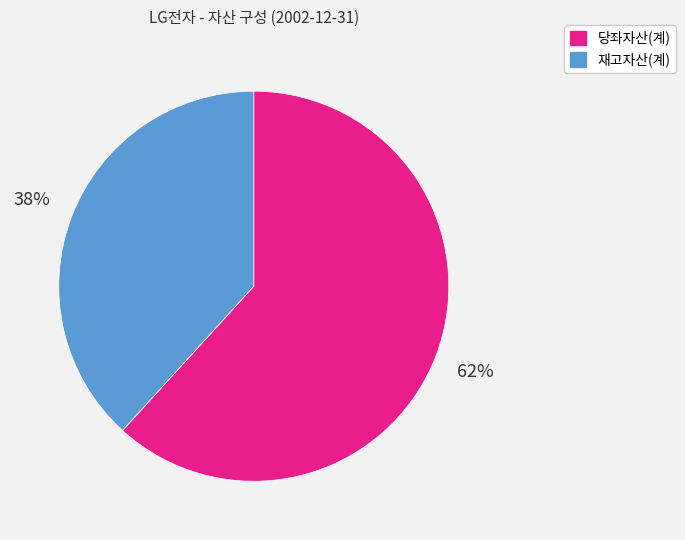

What percentage is the 당좌자산(계) slice, to the nearest percent?

62%